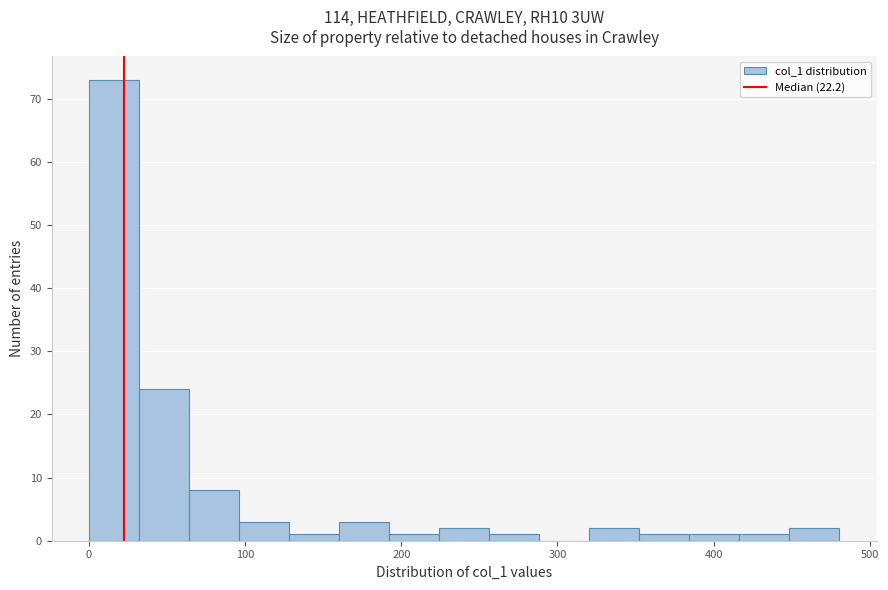

Read against the x-axis, roughly where is the centre of the tallest bar?

20